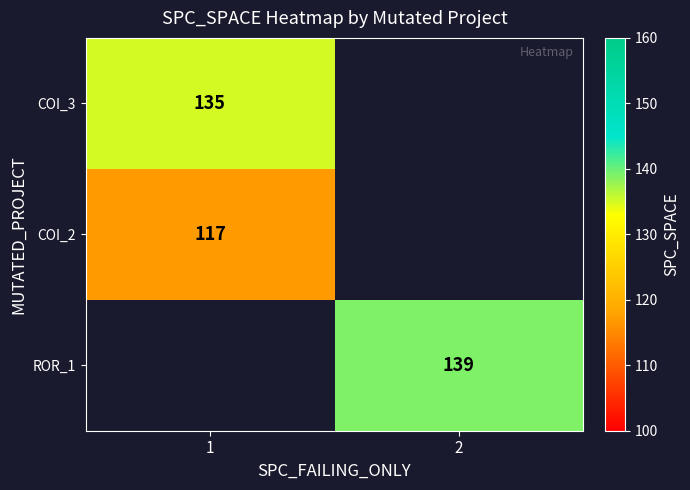

The COI_2 series shows 39 at 1. True or false?

False